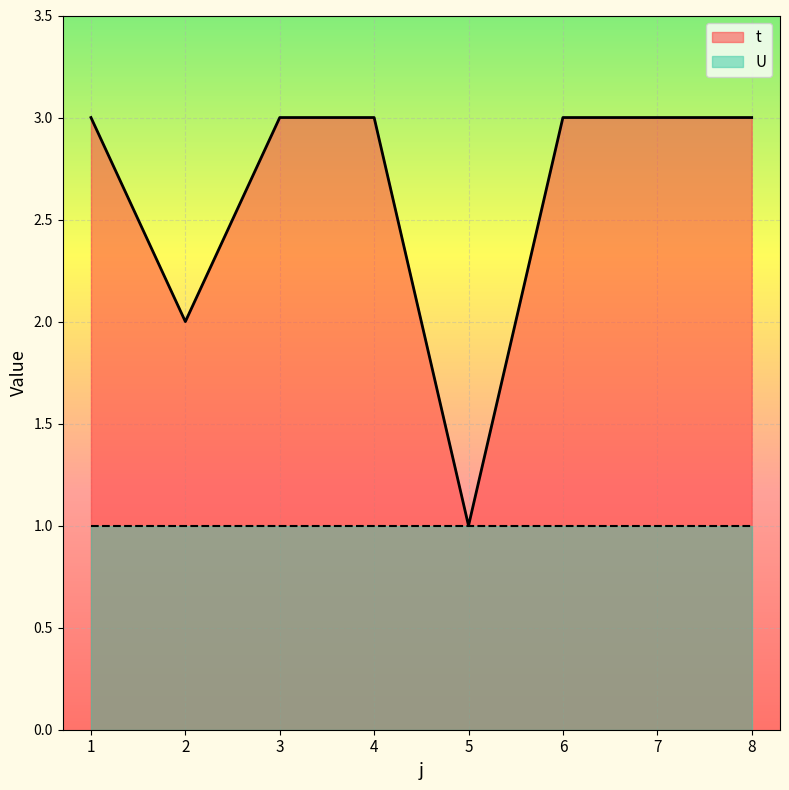

How many lines are shown in the chart?

2